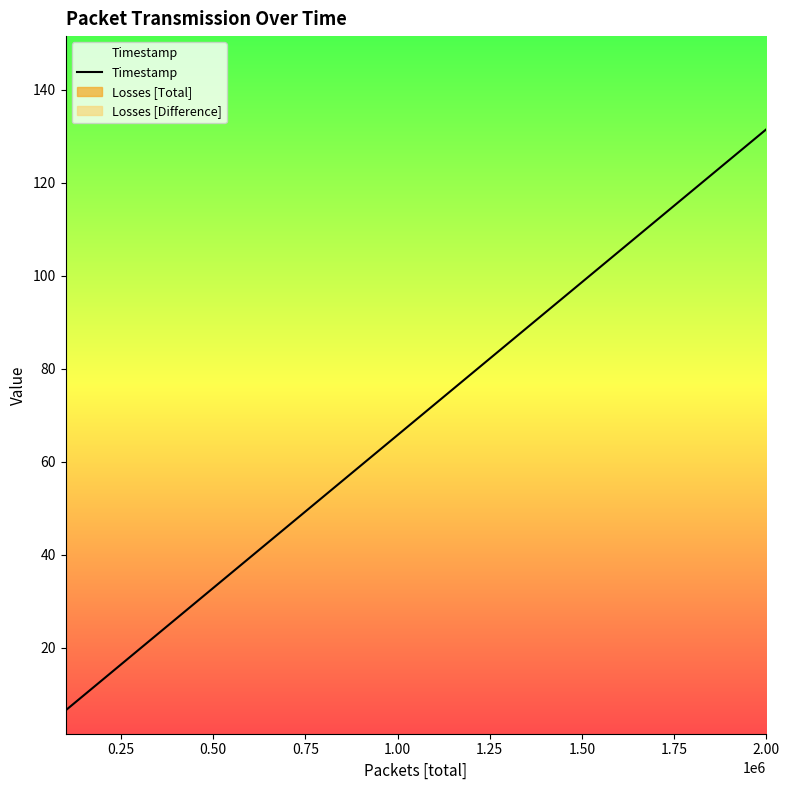

True or false: there are more than 2 points higher than both neighbors.

False